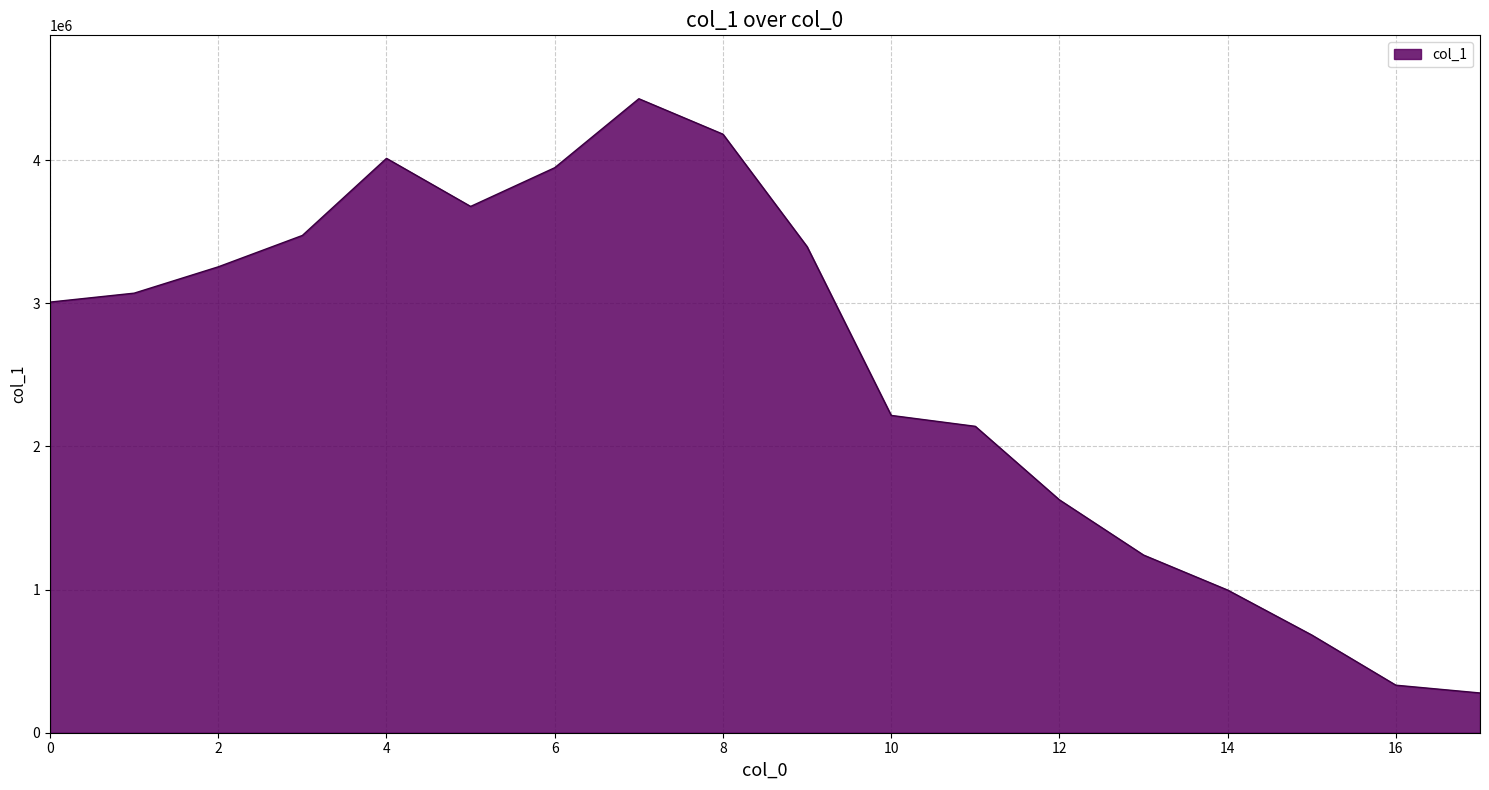

How many values are below 3070848?

9